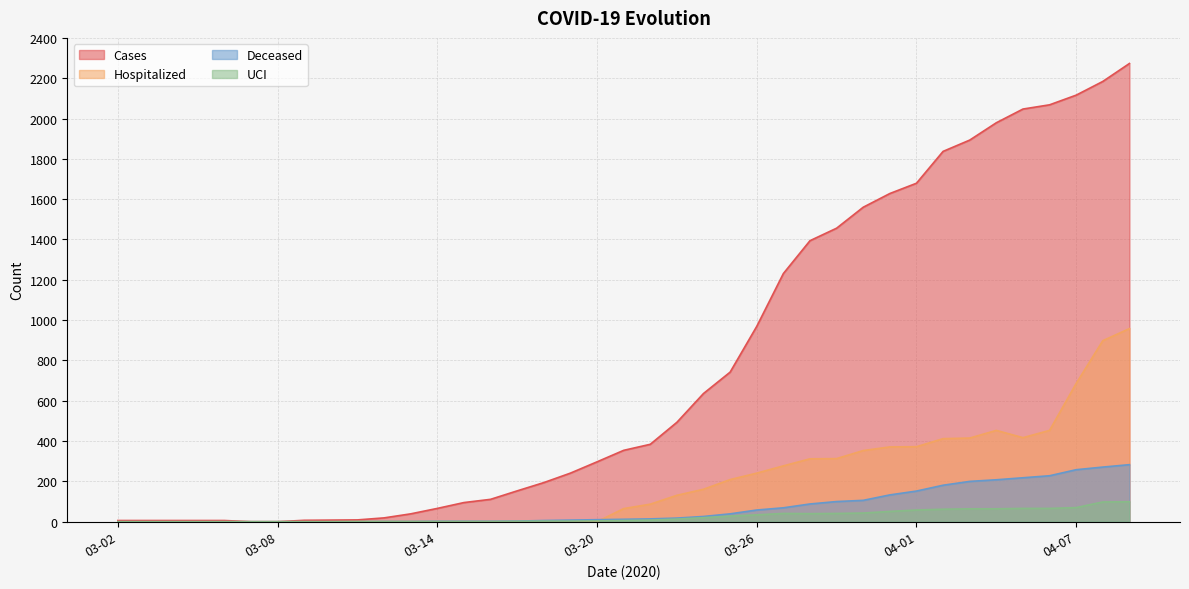

How many times do UCI and Hospitalized cross each other?

1